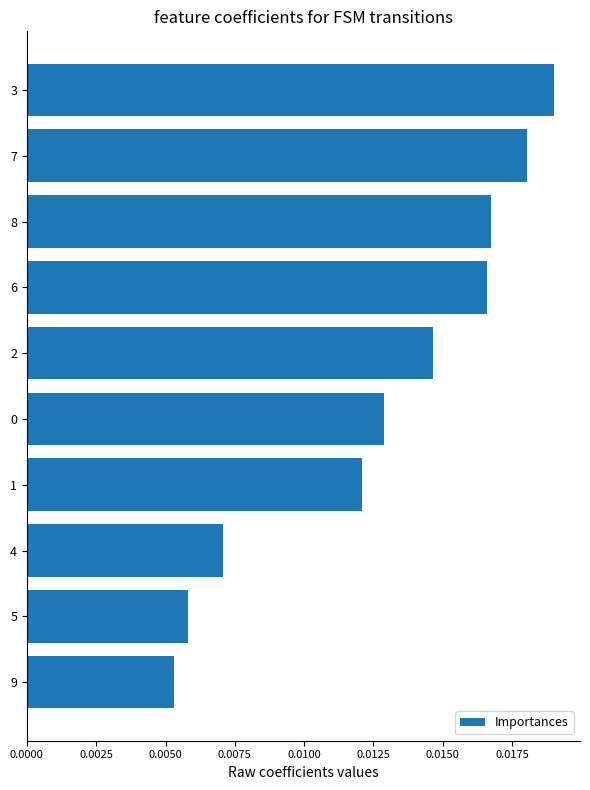

What is the label of the 6th bar from the bottom?

2